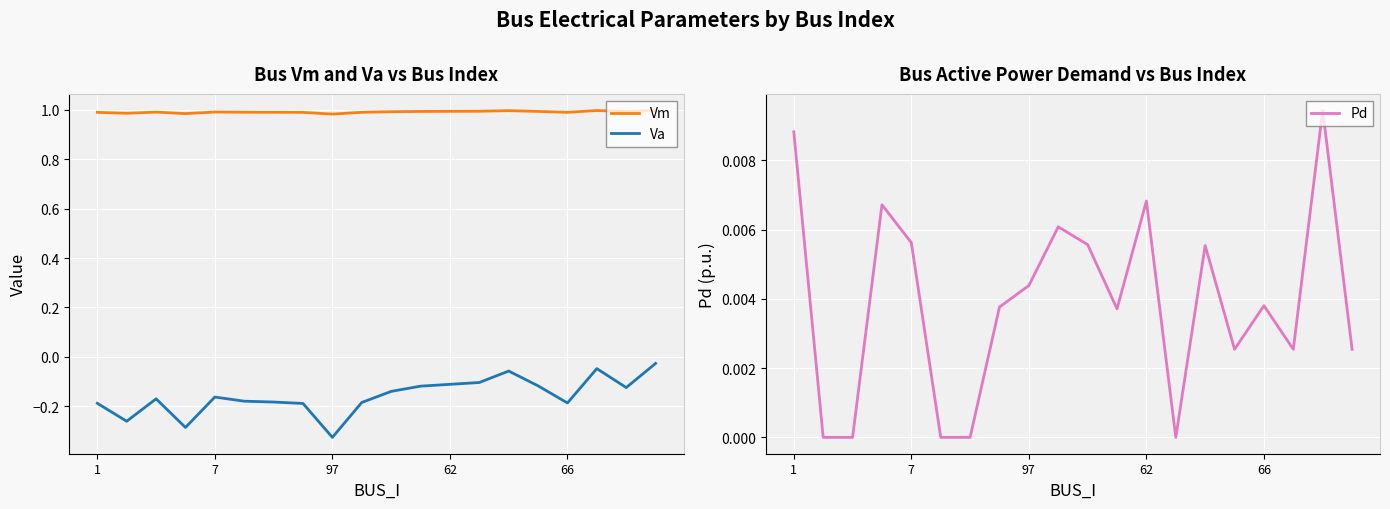

What is the sum of all Pd values?

0.1